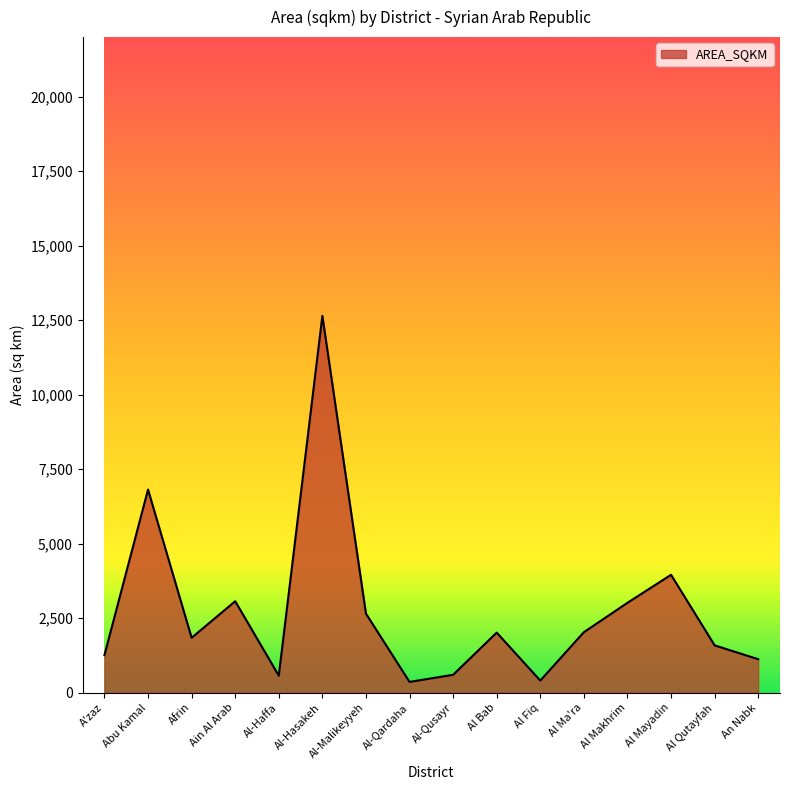

What is the change in value from Al-Qusayr to Al Ma'ra?

+1430.1